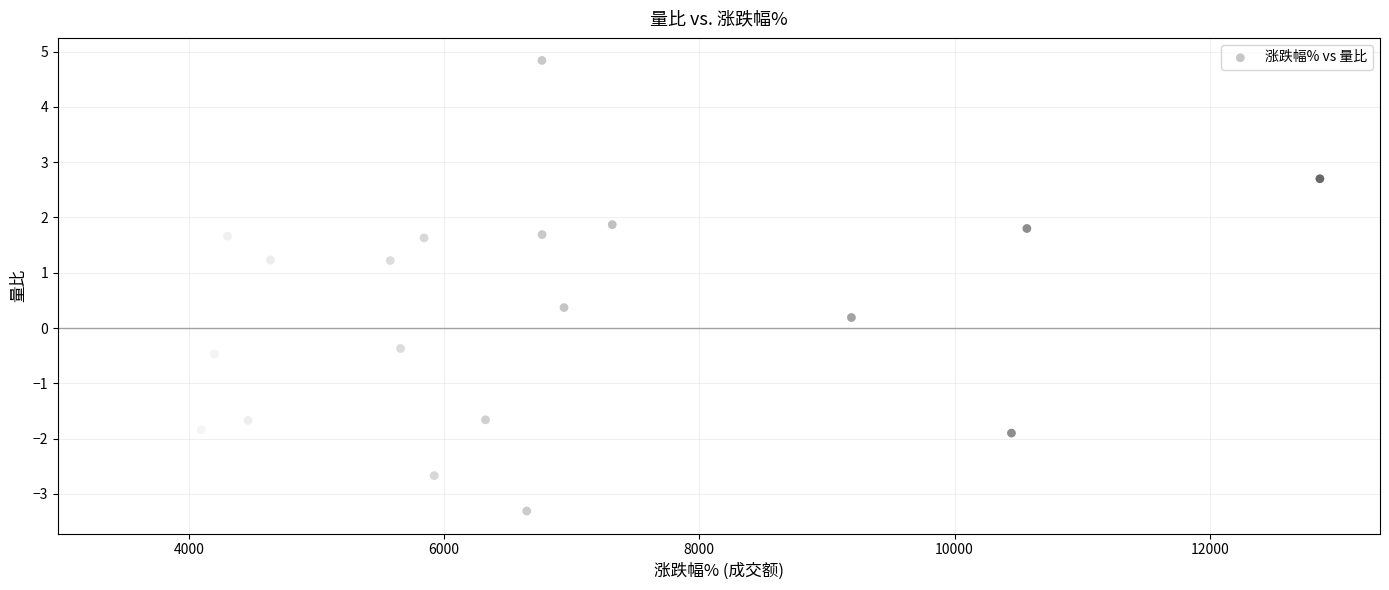

What is the range of X values (max minus min)?

9419.0